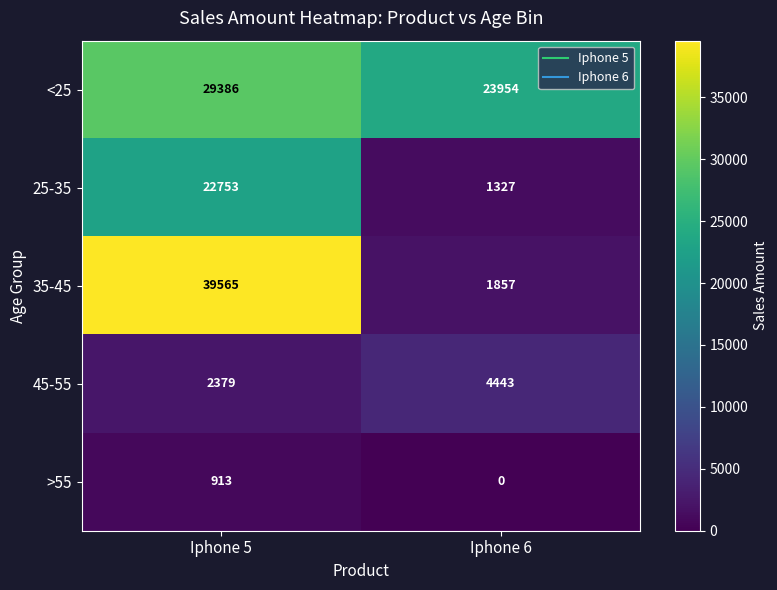

Rank the series by their maximum value, from lowest to highest.

>55, 45-55, 25-35, <25, 35-45